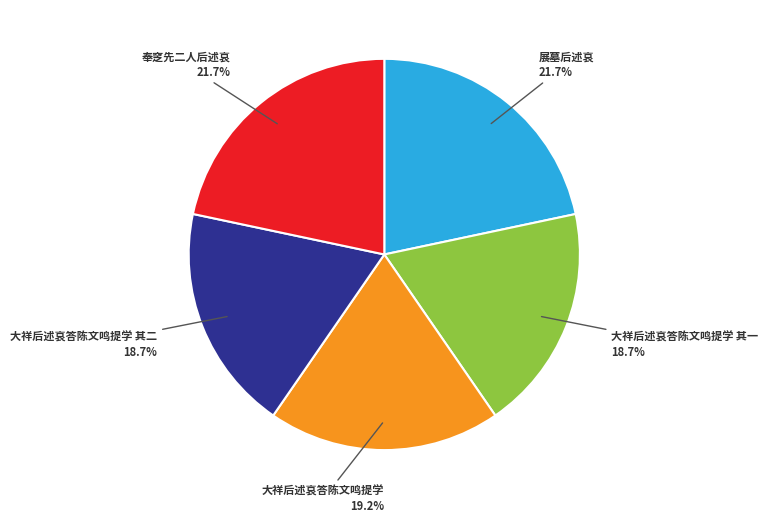

Count the number of slices in the pie.

5